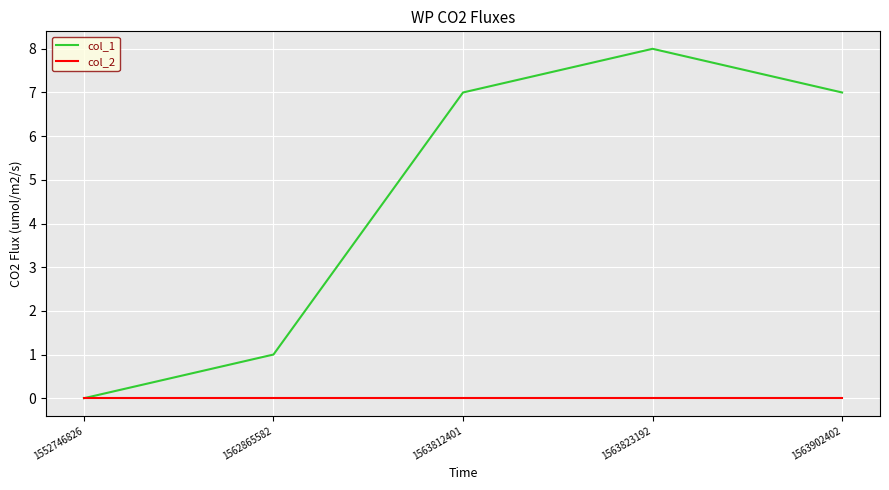

Is it true that col_1 equals 7 at 1563812401?

True